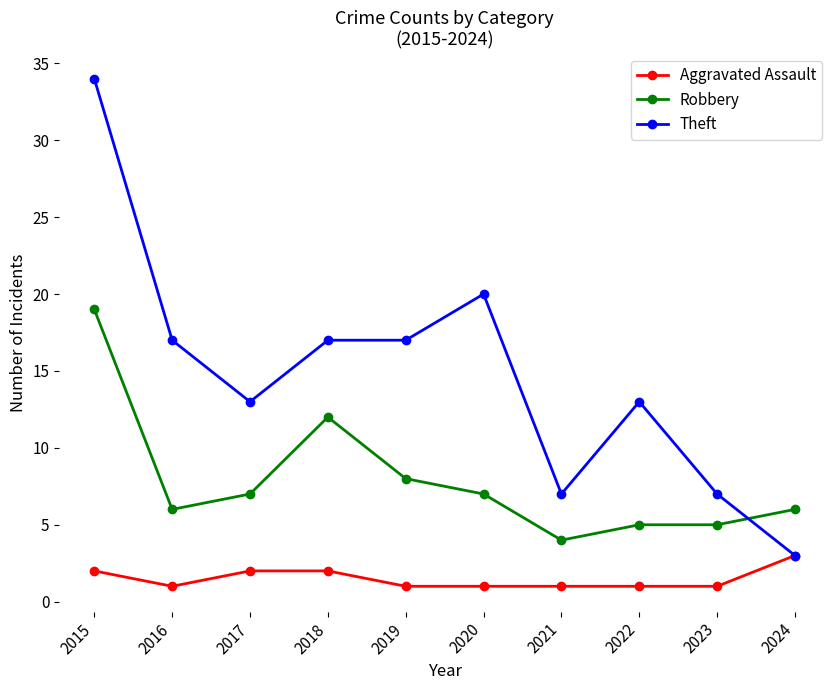

Does the chart display data point markers on the line(s)?

Yes